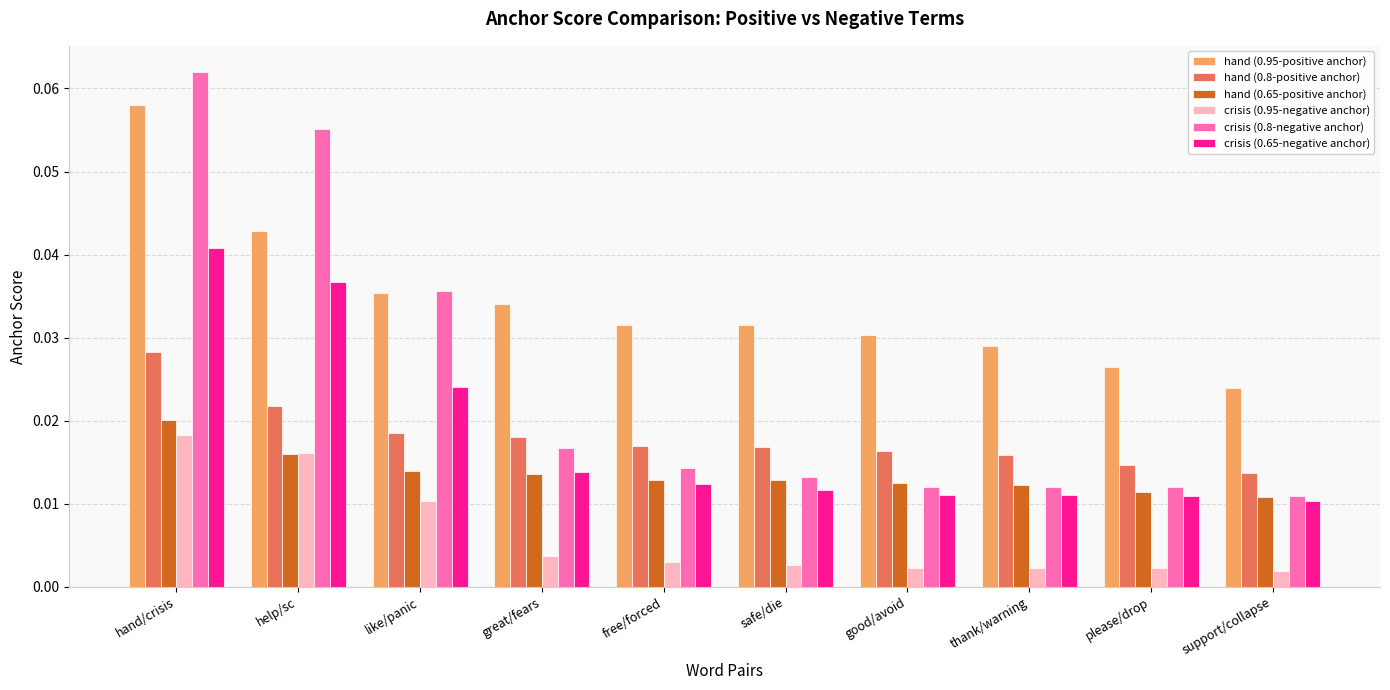

What is the label of the 6th bar from the right?

free/forced